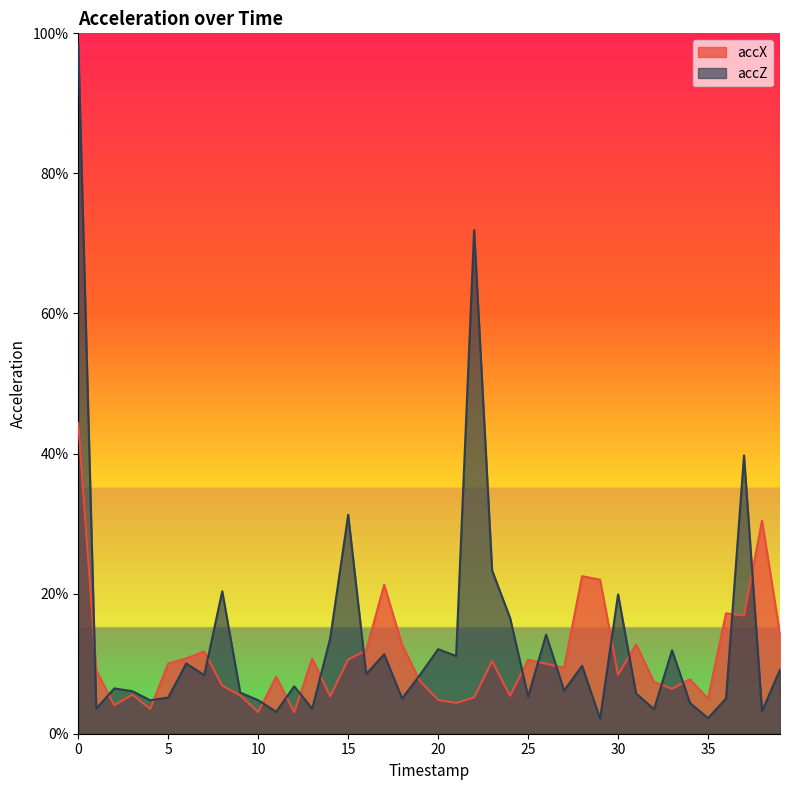

What are all the series names shown in the legend?

accX, accZ